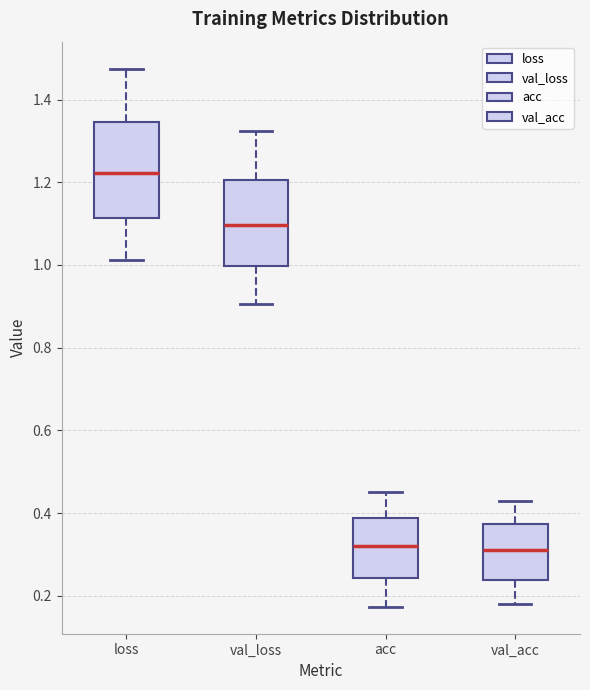

Which box is the tallest, from its lower edge to its upper edge?

loss